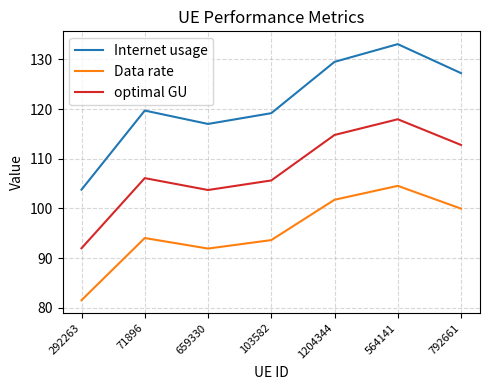

What is the difference between the highest and lowest values at 564141?

28.5